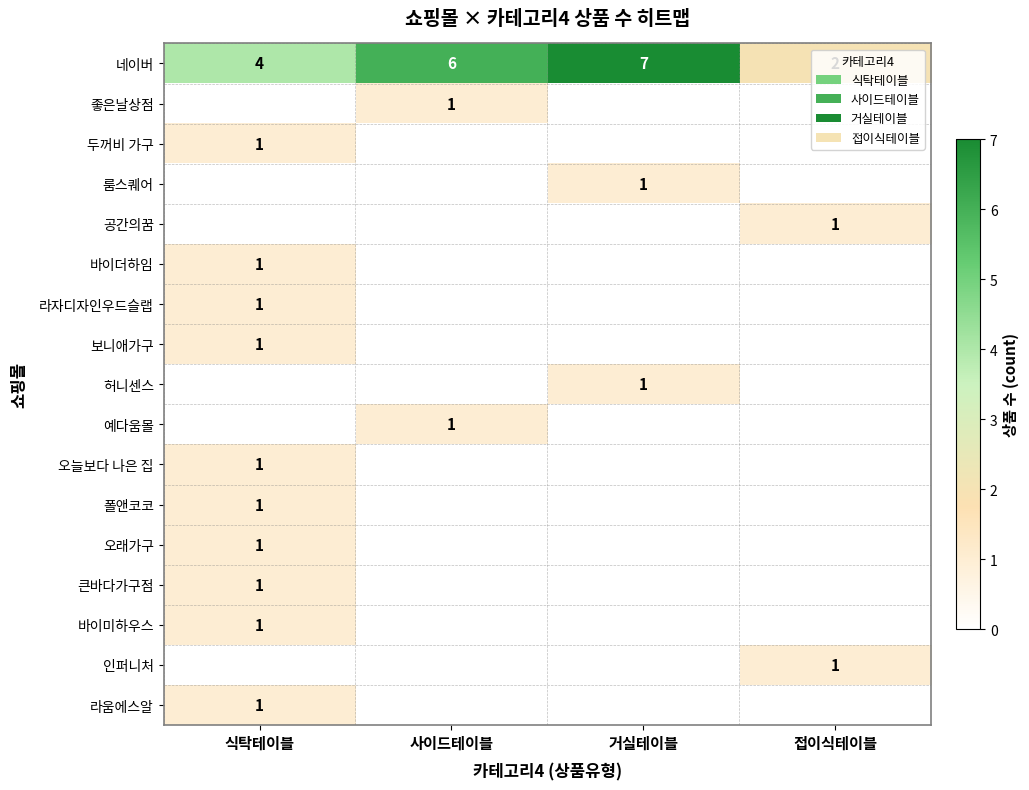

Is it true that 라움에스알 equals 1 at 식탁테이블?

True